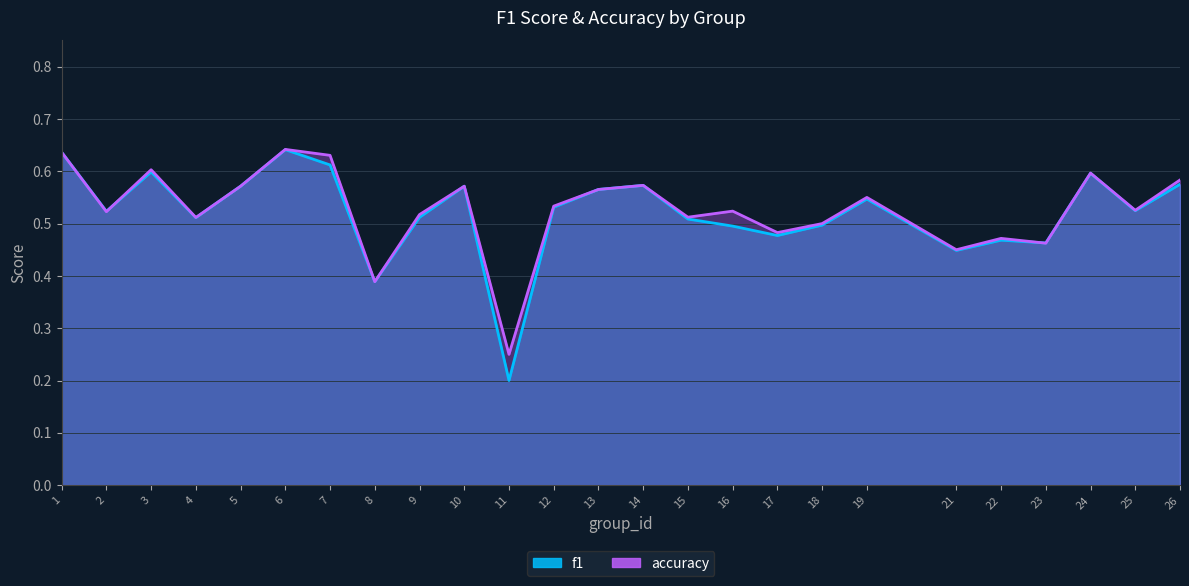

At which label does f1 reach its minimum?

11